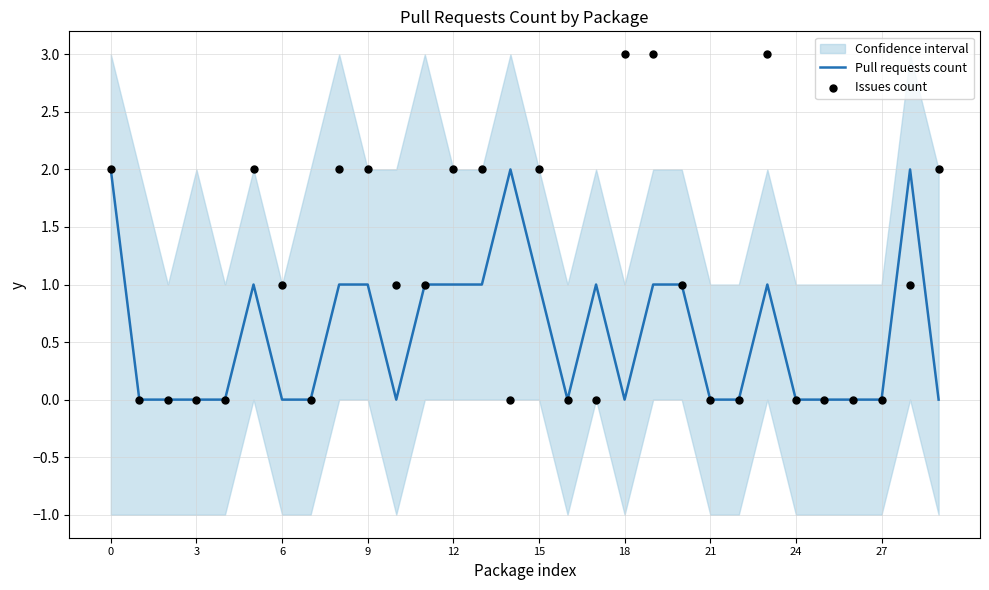

Which series reaches the maximum Y coordinate?

Issues count